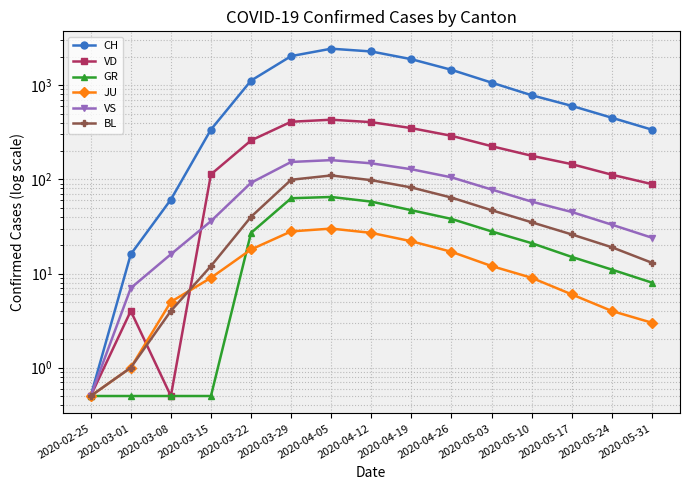

True or false: GR and JU cross at least once.

True